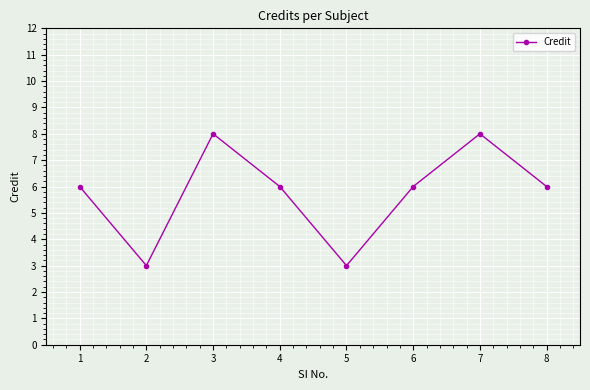

What is the sum of all values?

46